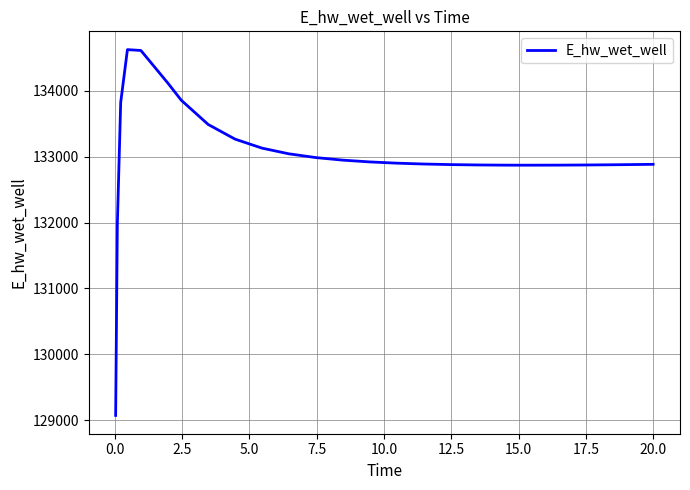

What is the difference between the maximum and second lowest values?

2657.6